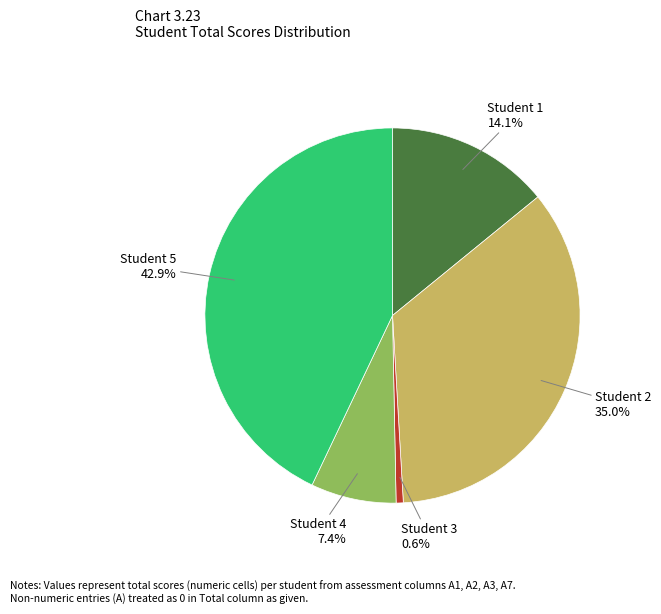

Does any single category account for the majority?

No